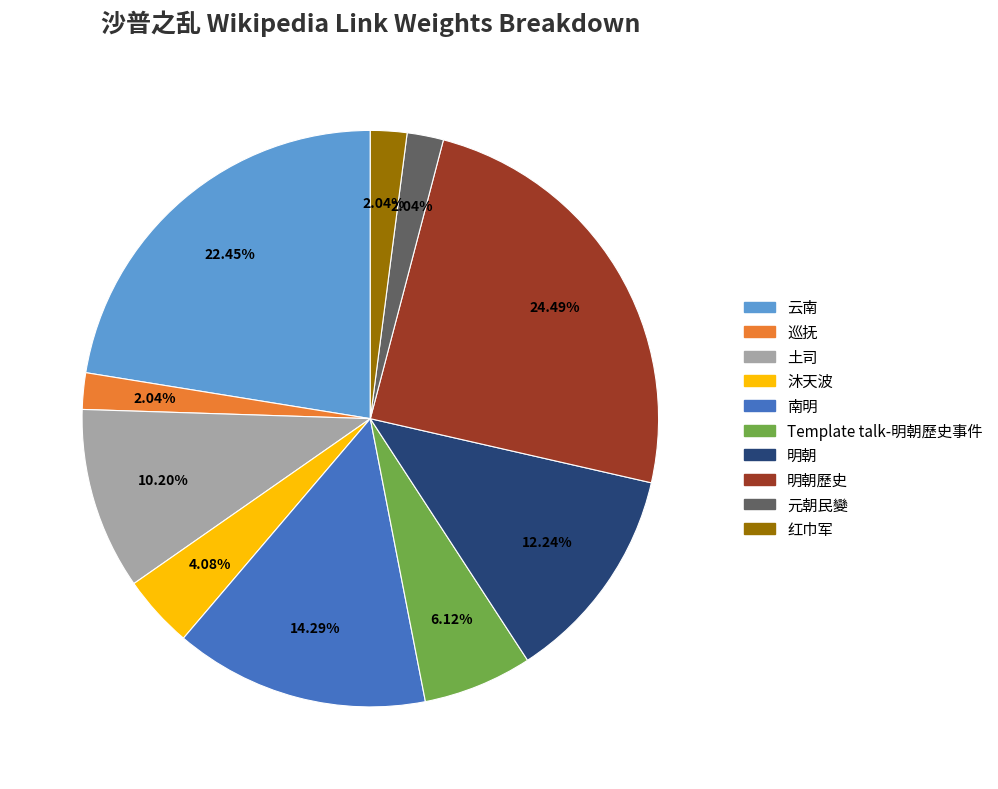

Does any single category account for the majority?

No